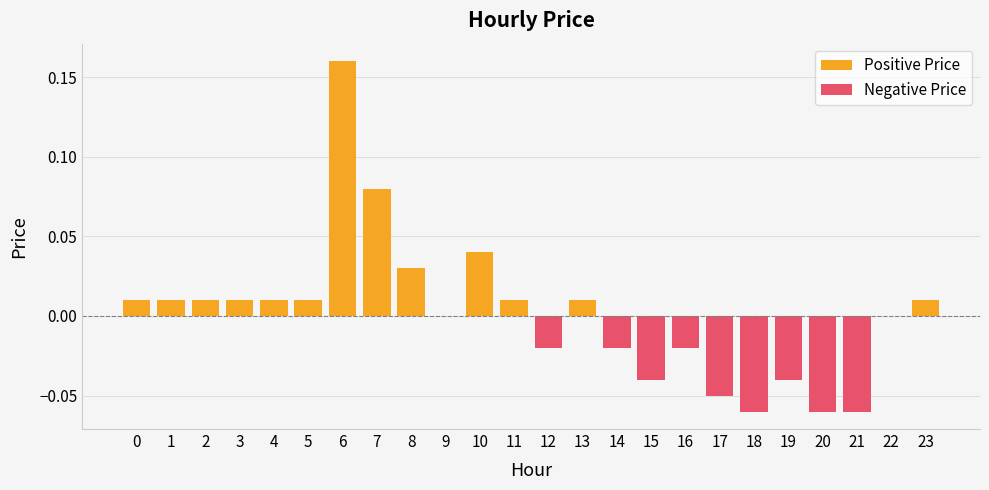

Count the number of categories in the chart.

24